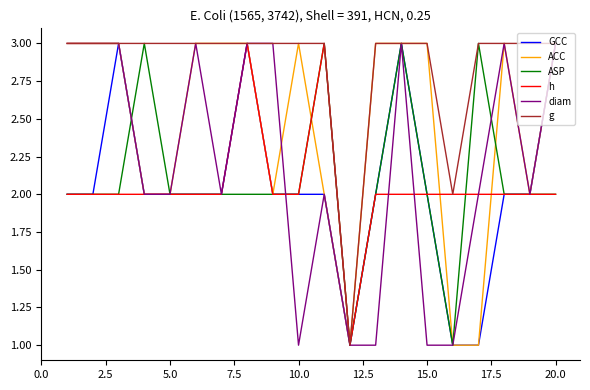

What is the maximum value shown in the chart?

3